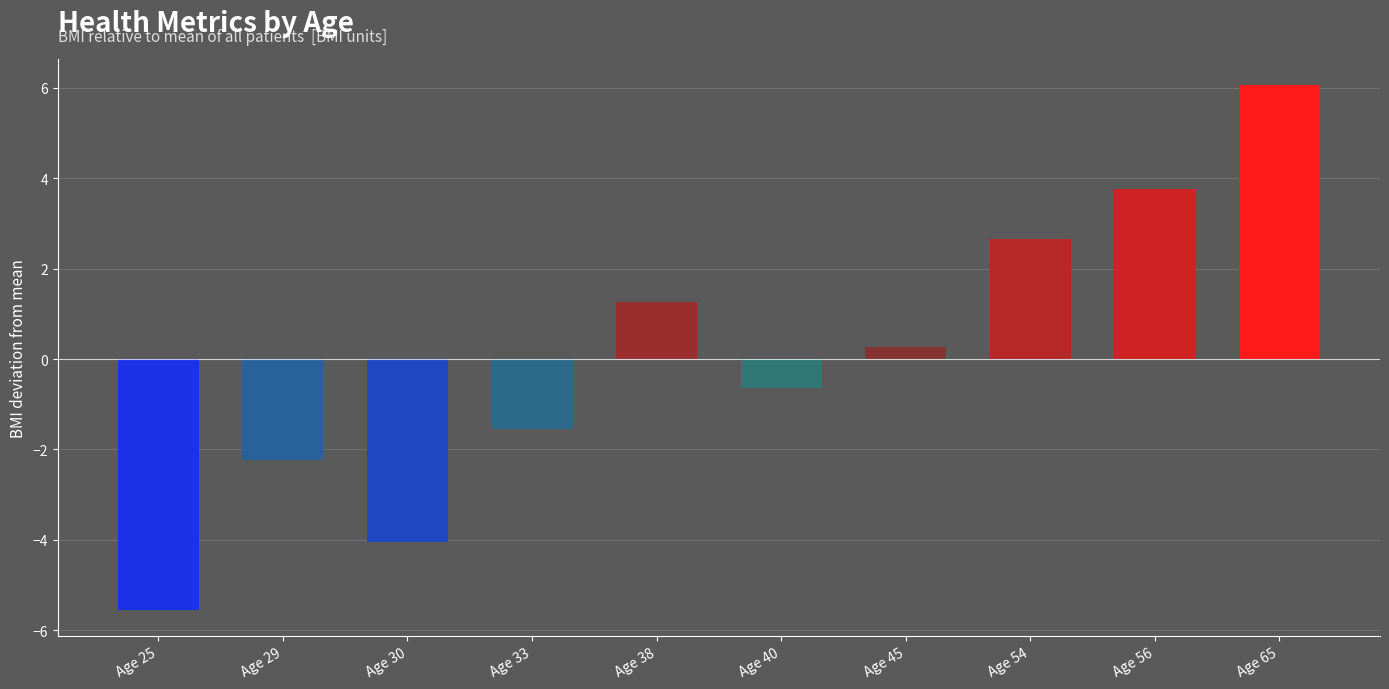

How many negative values are there?

5